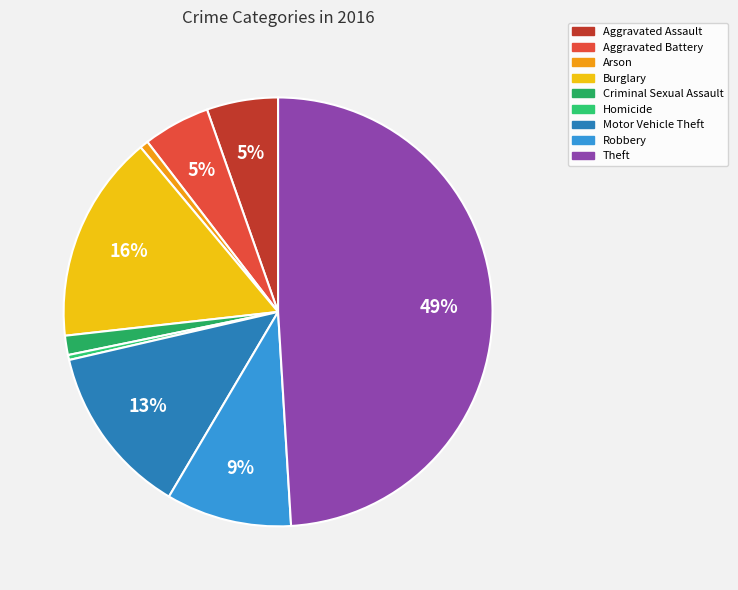

To the nearest percent, what is the difference between the largest and smallest slice percentages?

49%